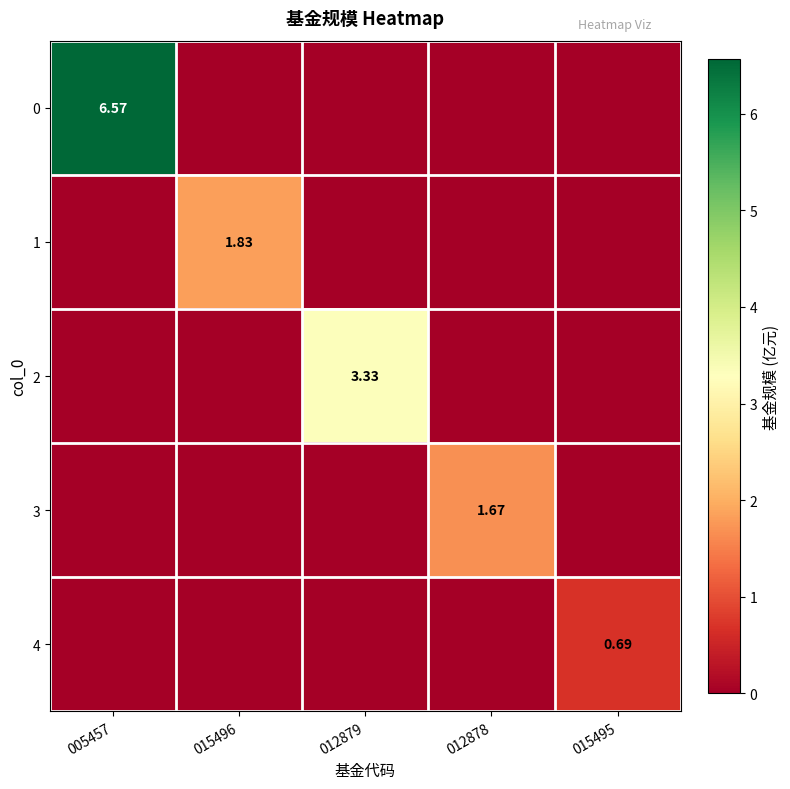

At which label does 1 reach its minimum?

005457